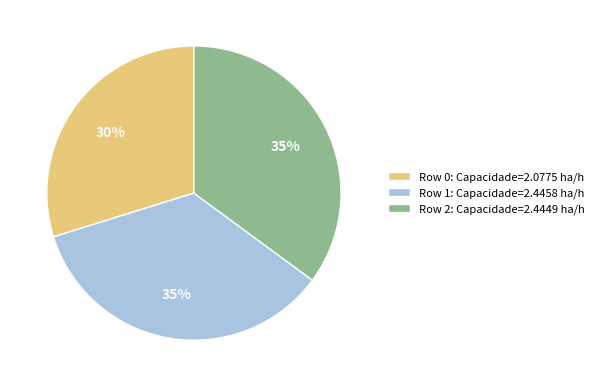

Which has a higher value, Row 1: Capacidade=2.4458 ha/h or Row 0: Capacidade=2.0775 ha/h?

Row 1: Capacidade=2.4458 ha/h